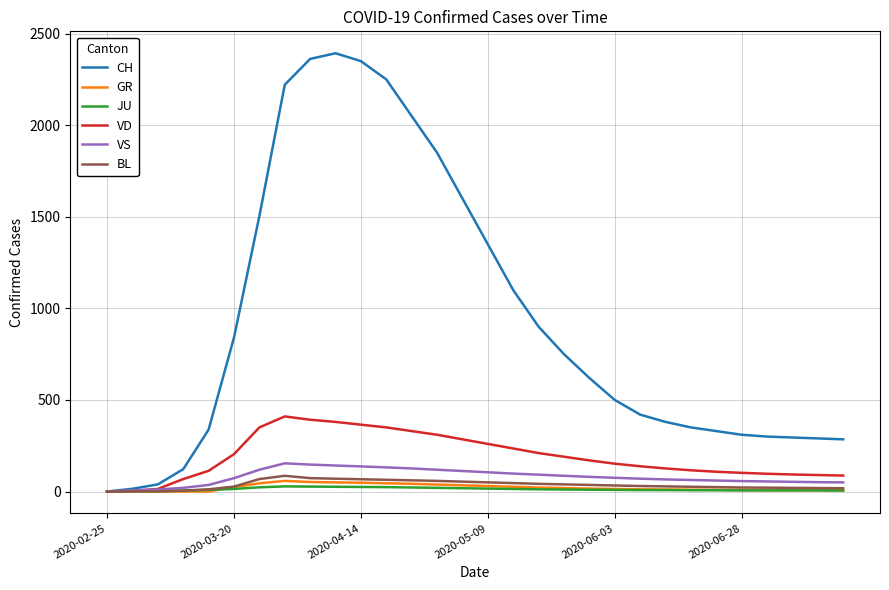

Which series has the widest spread of values?

CH